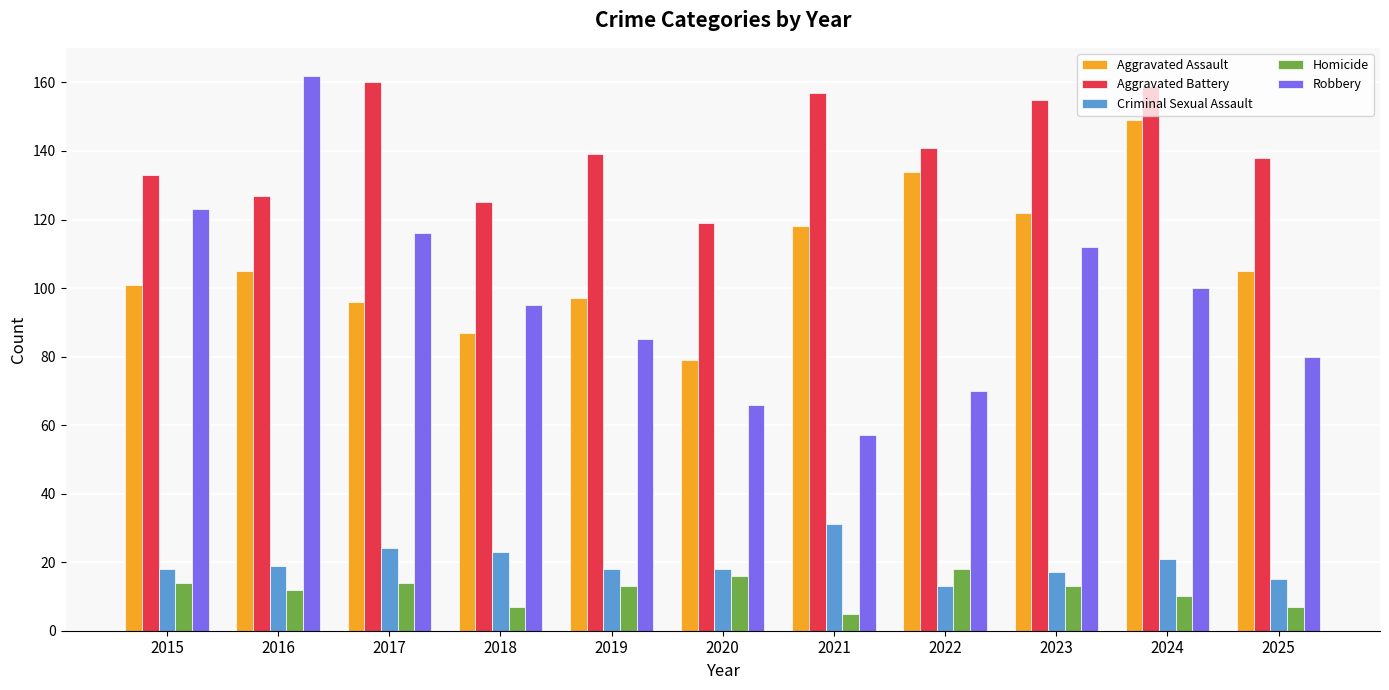

What are all the series names shown in the legend?

Aggravated Assault, Aggravated Battery, Criminal Sexual Assault, Homicide, Robbery